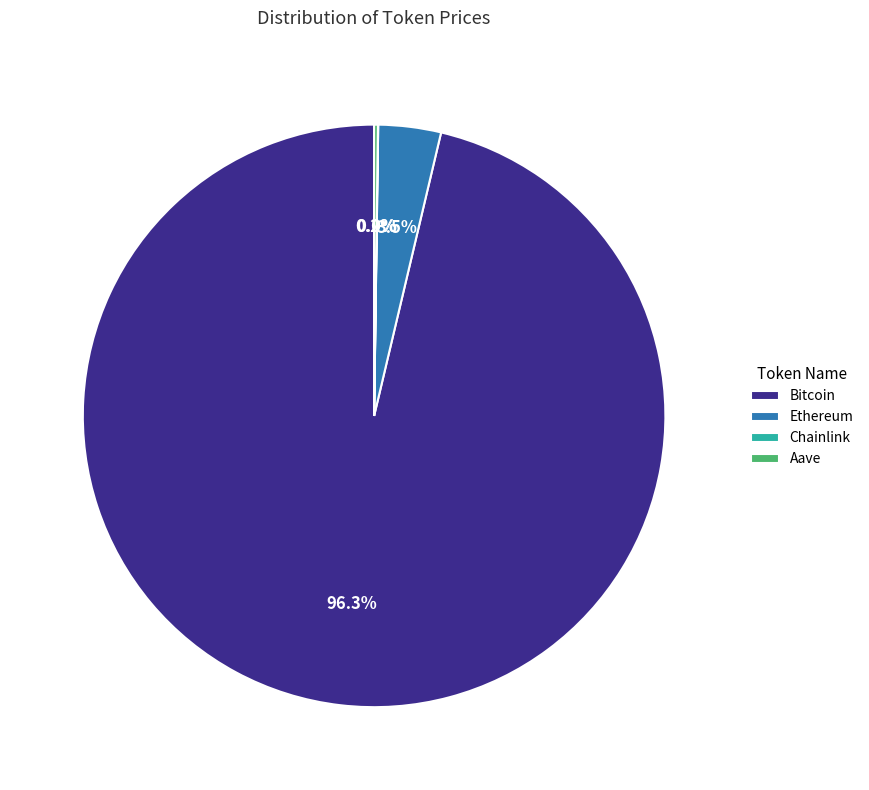

Which slice is the largest?

Bitcoin